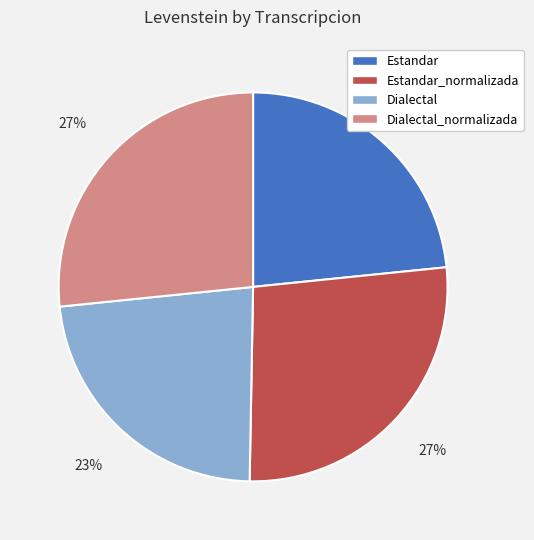

Is the sum of Dialectal and Estandar greater than half?

No